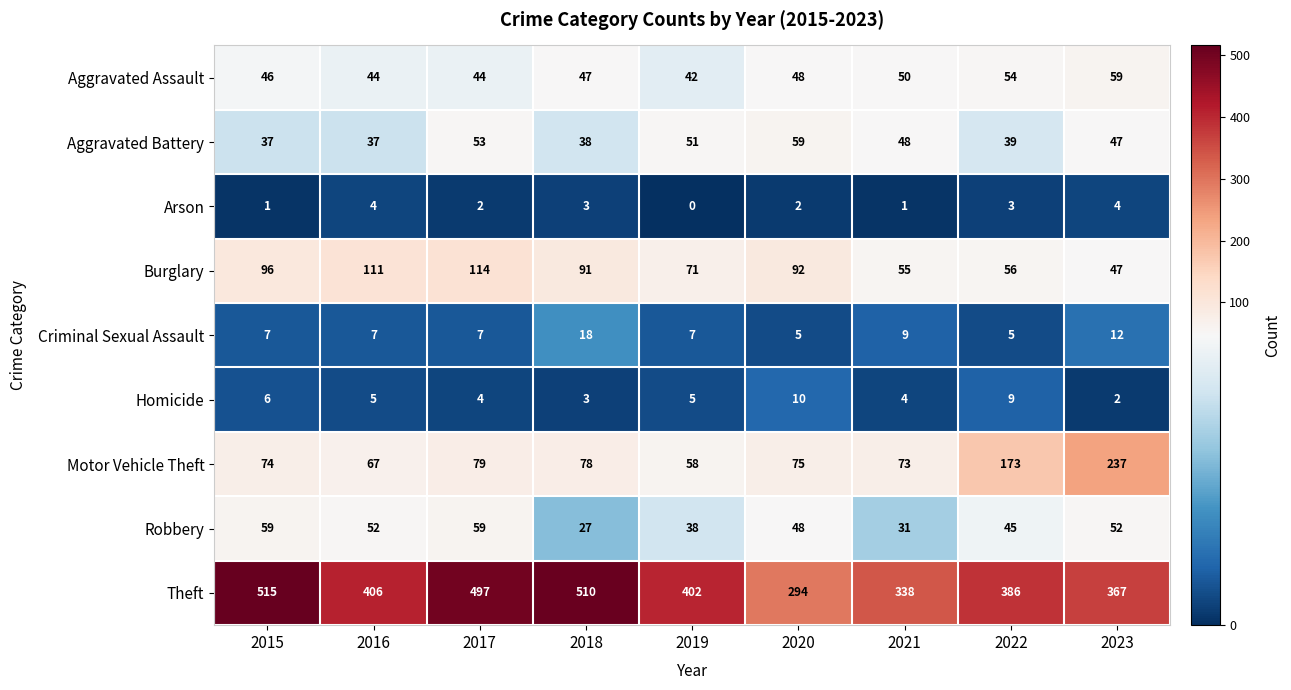

The Aggravated Assault series shows 96 at 2022. True or false?

False